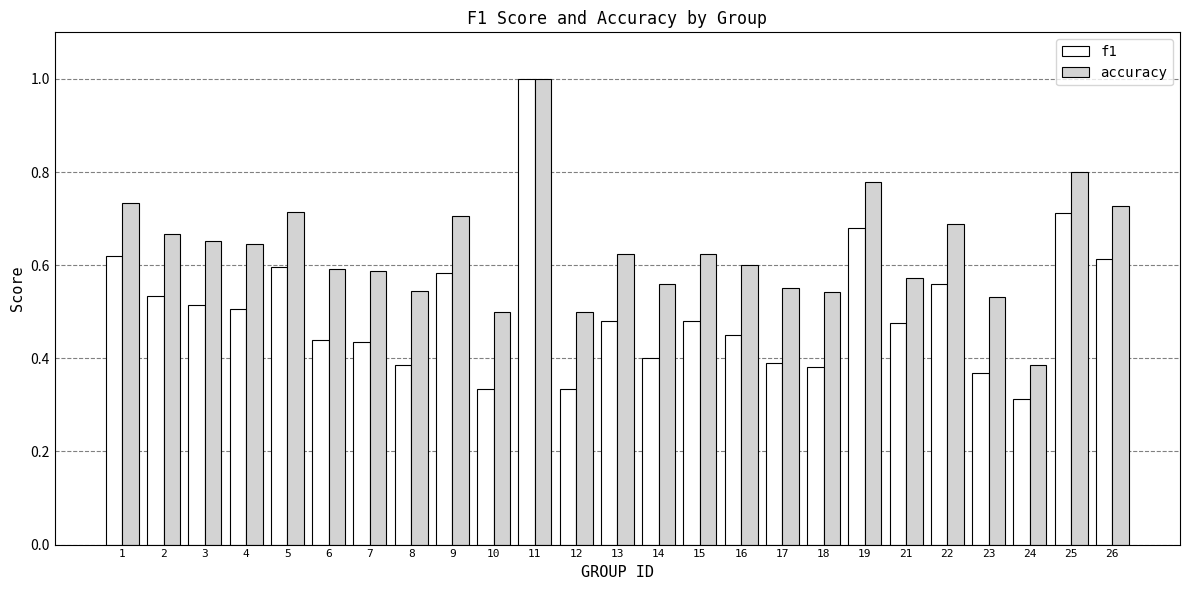

Rank the series at 1 from highest to lowest value.

accuracy, f1